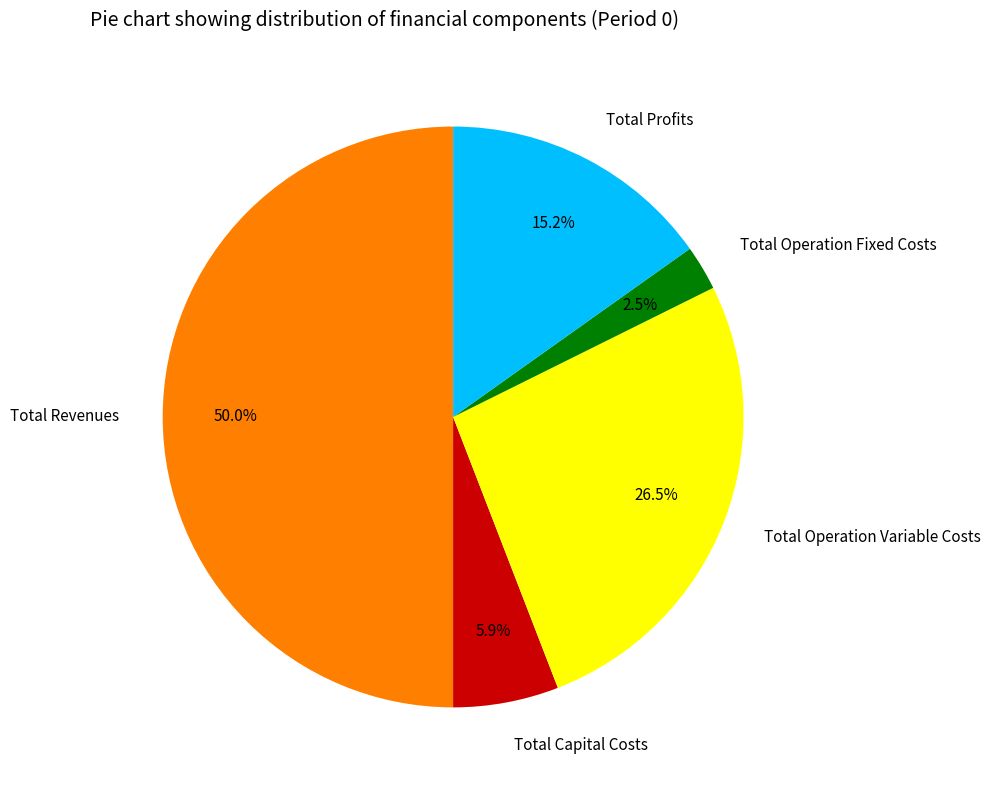

Between Total Revenues and Total Profits, which is larger?

Total Revenues